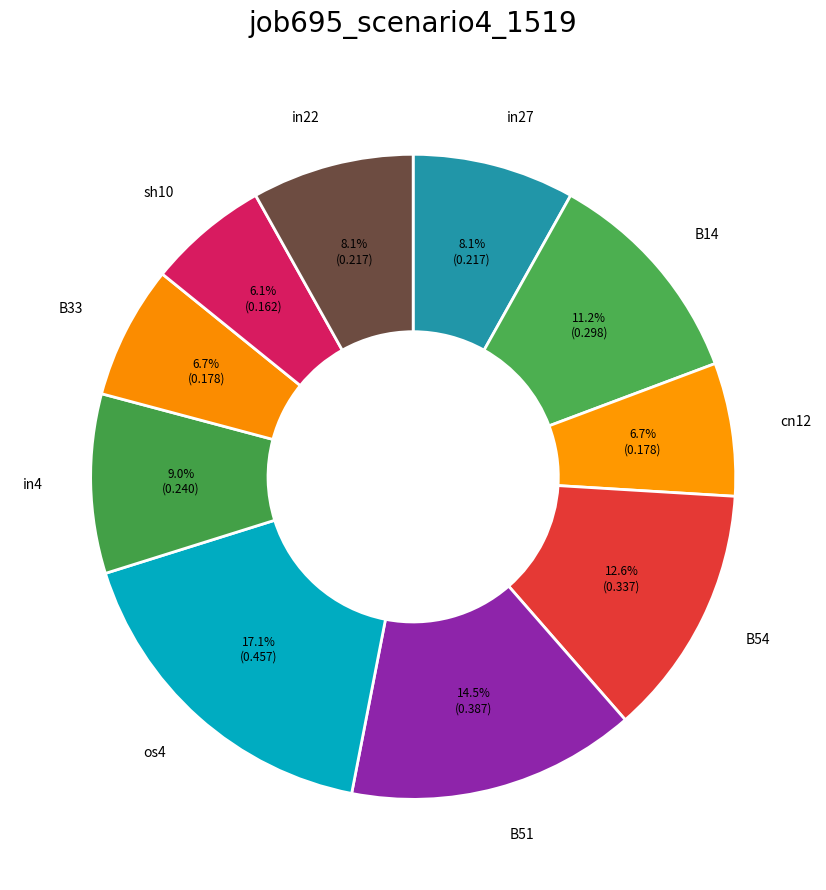

Between in27 and B33, which is larger?

in27